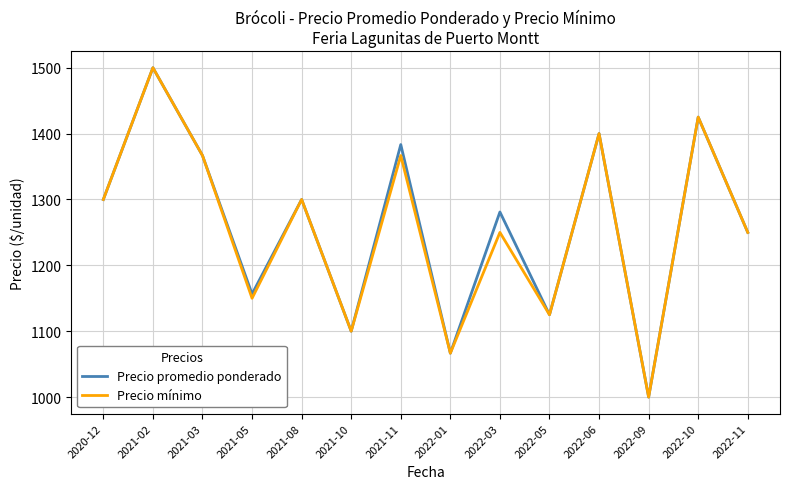

What is the greatest value displayed?

1500.0